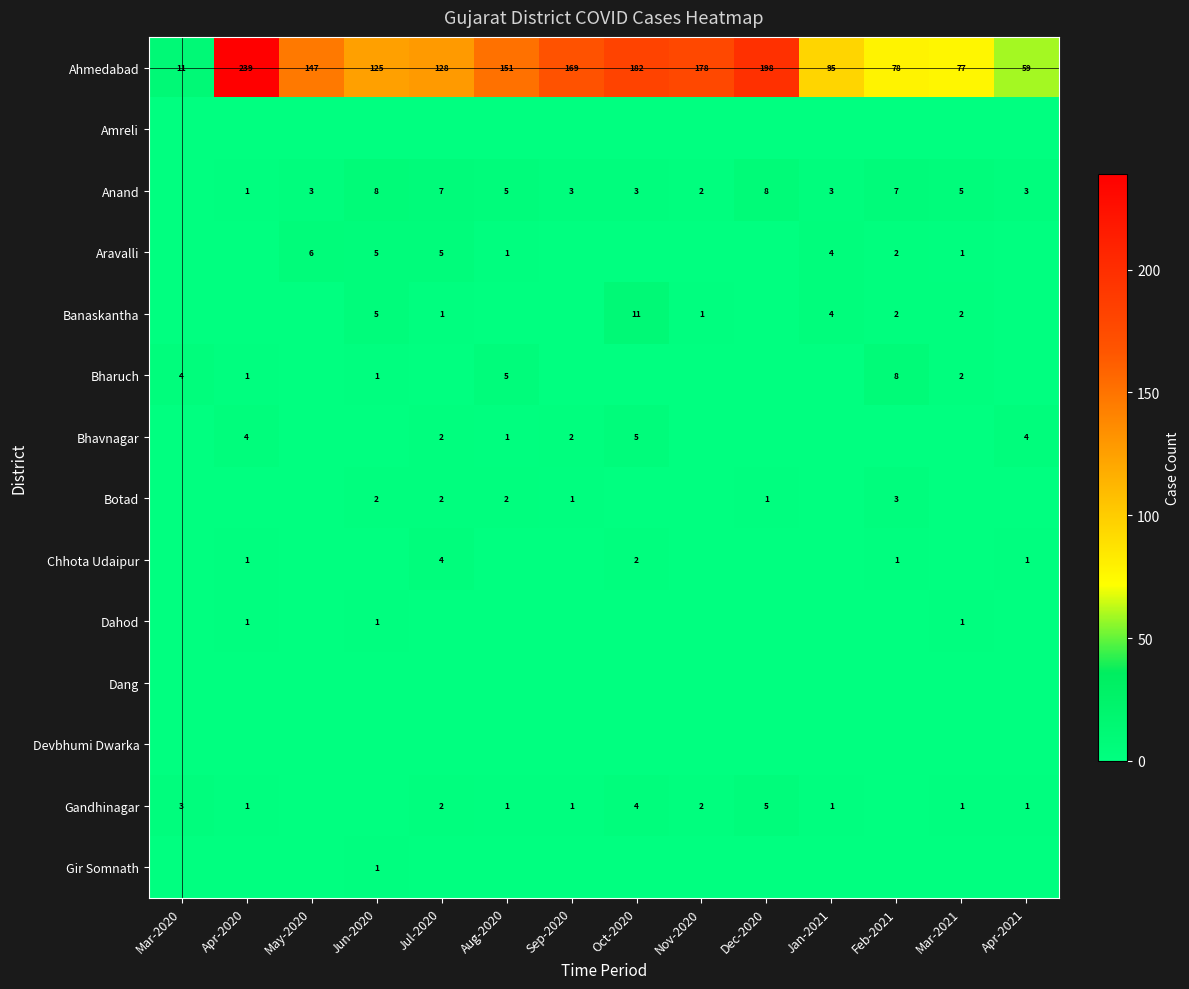

At how many categories does at least one series exceed 55?

13